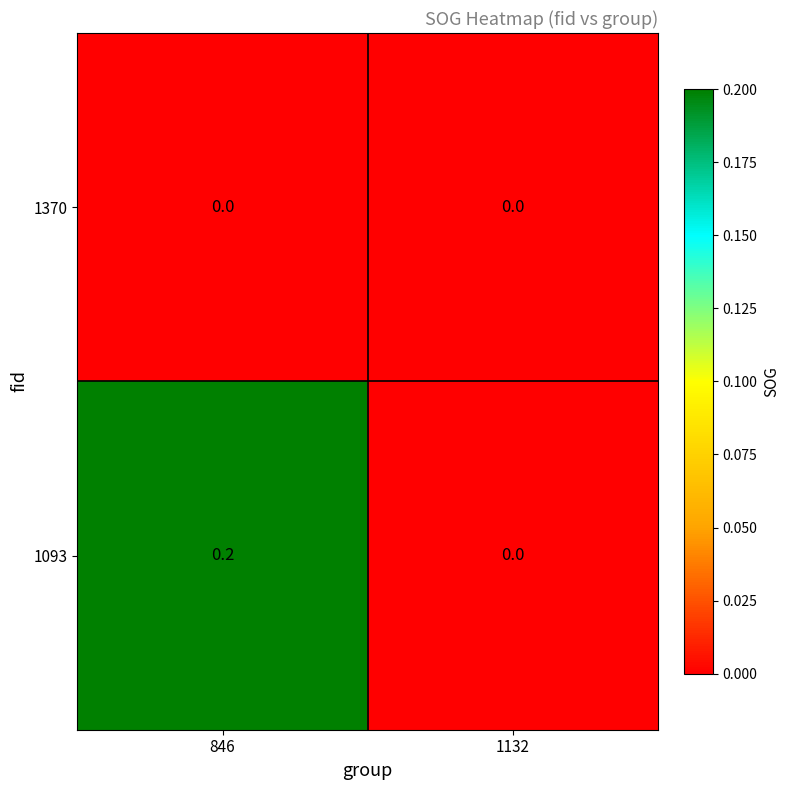

Reading left to right, what are all the values shown in this chart?

1370: 846=0.0	1132=0.0
1093: 846=0.2	1132=0.0